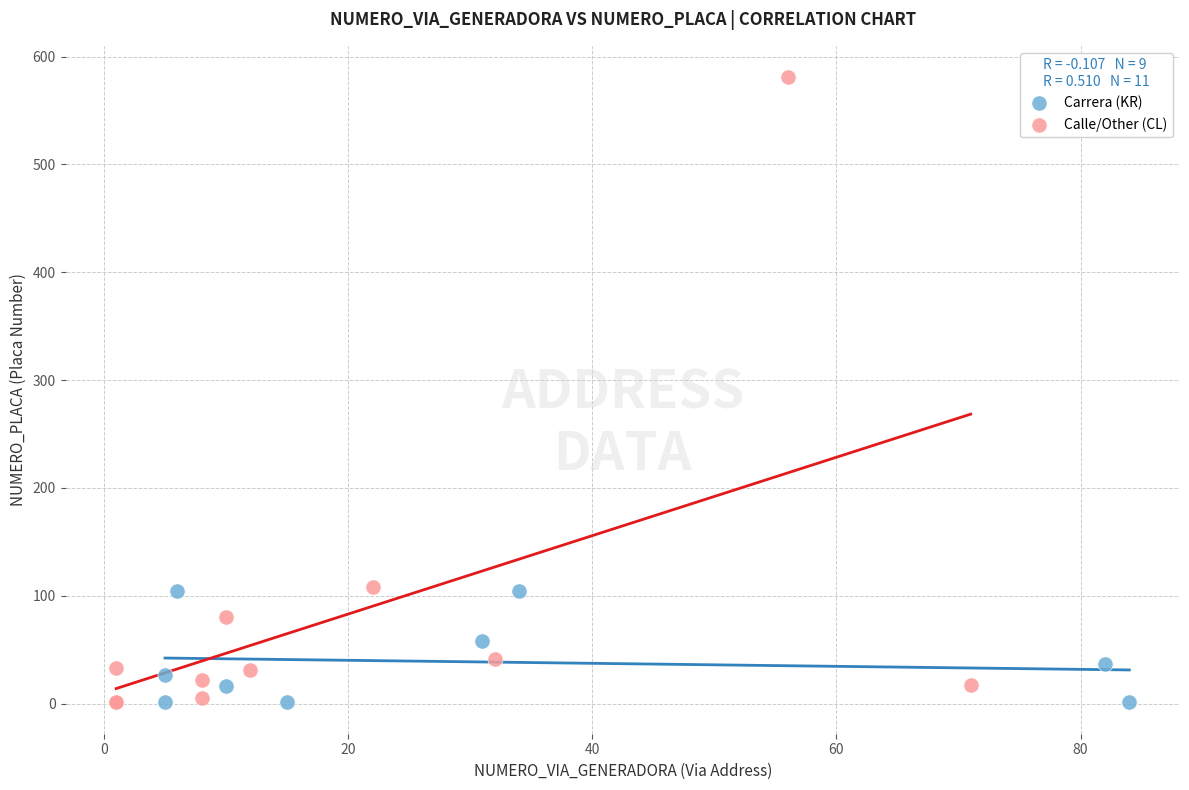

Which series has the largest Y range (max minus min)?

Calle/Other (CL)